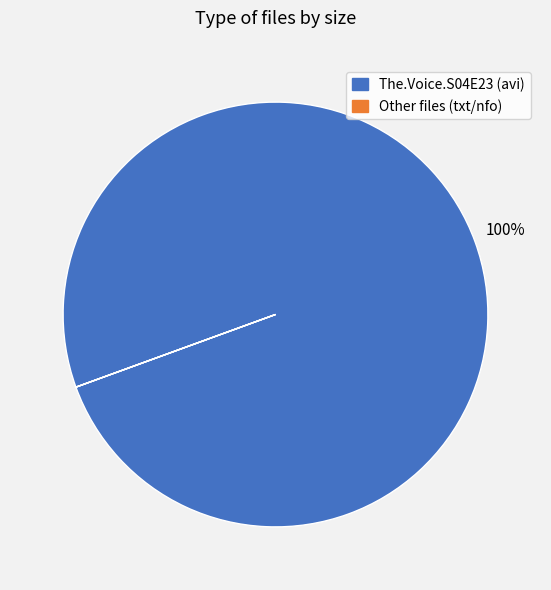

Does any single category account for the majority?

Yes